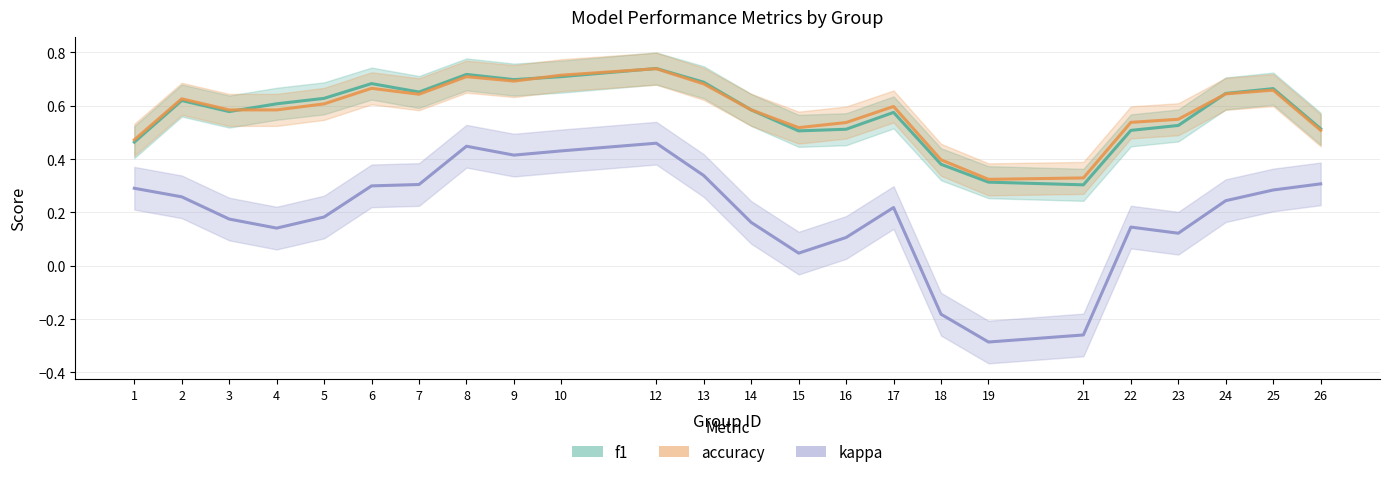

True or false: accuracy has more than 1 points higher than both neighbors.

True